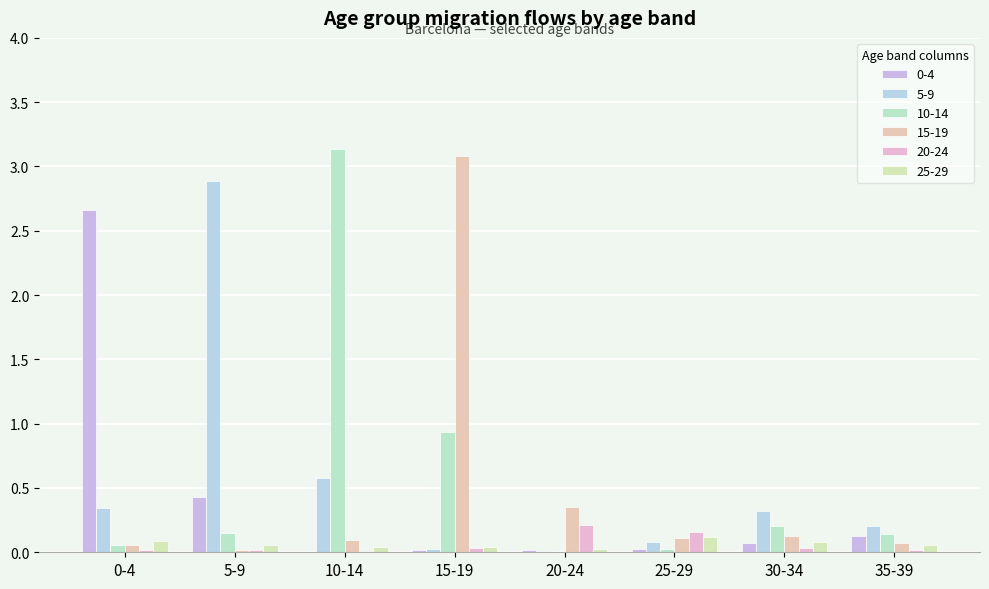

How many distinct data groups are displayed?

6